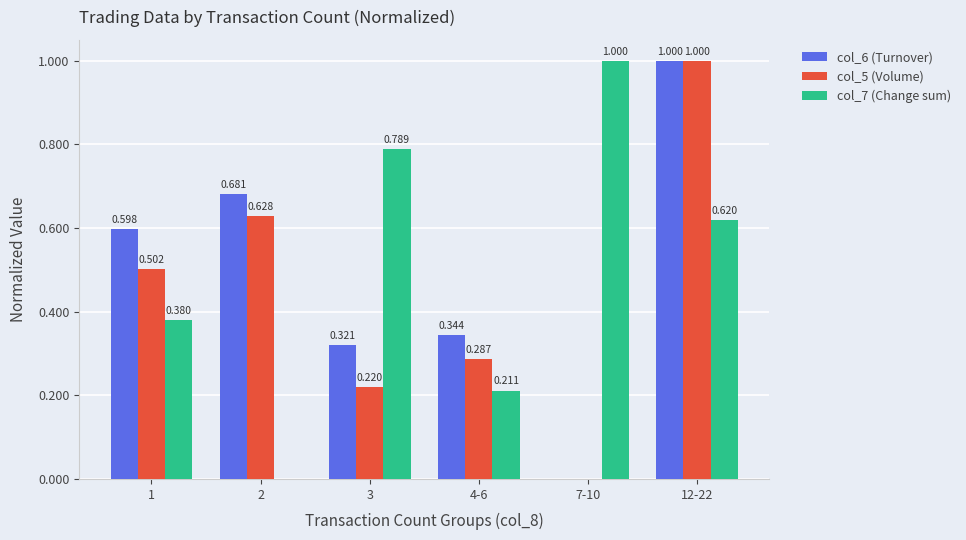

How many categories are shown in the chart?

6